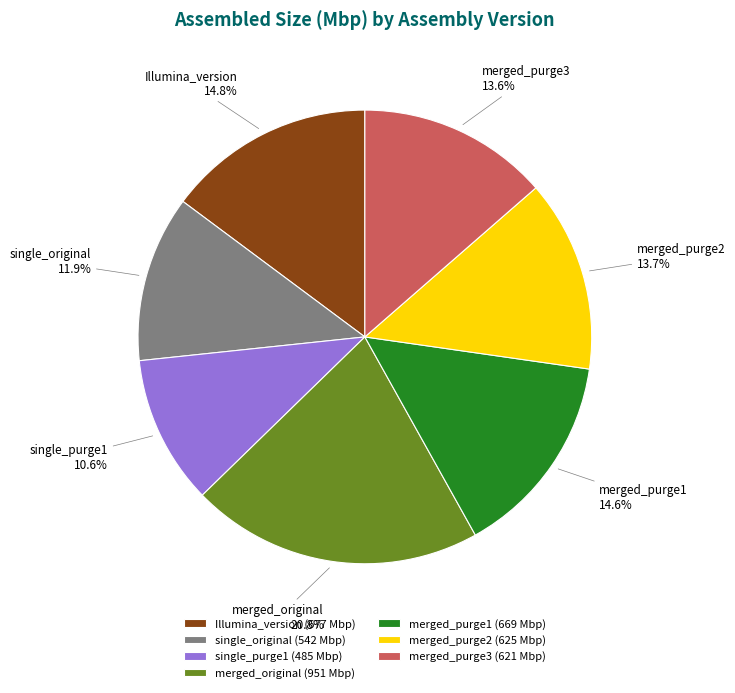

What is the ratio of the value at single_original to the value at merged_original?

0.6